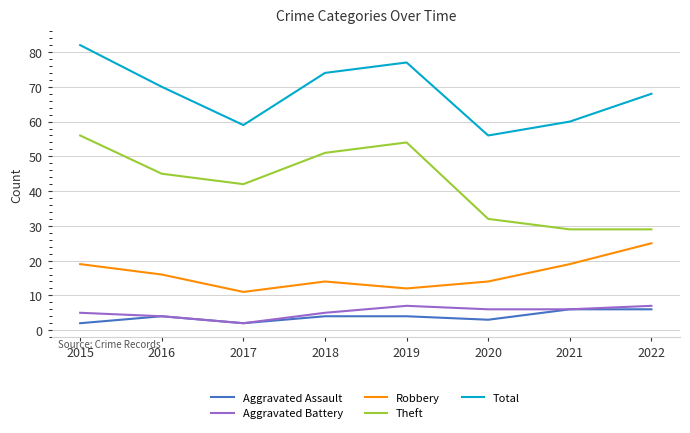

List the labels in order of Total value, largest first.

2015, 2019, 2018, 2016, 2022, 2021, 2017, 2020